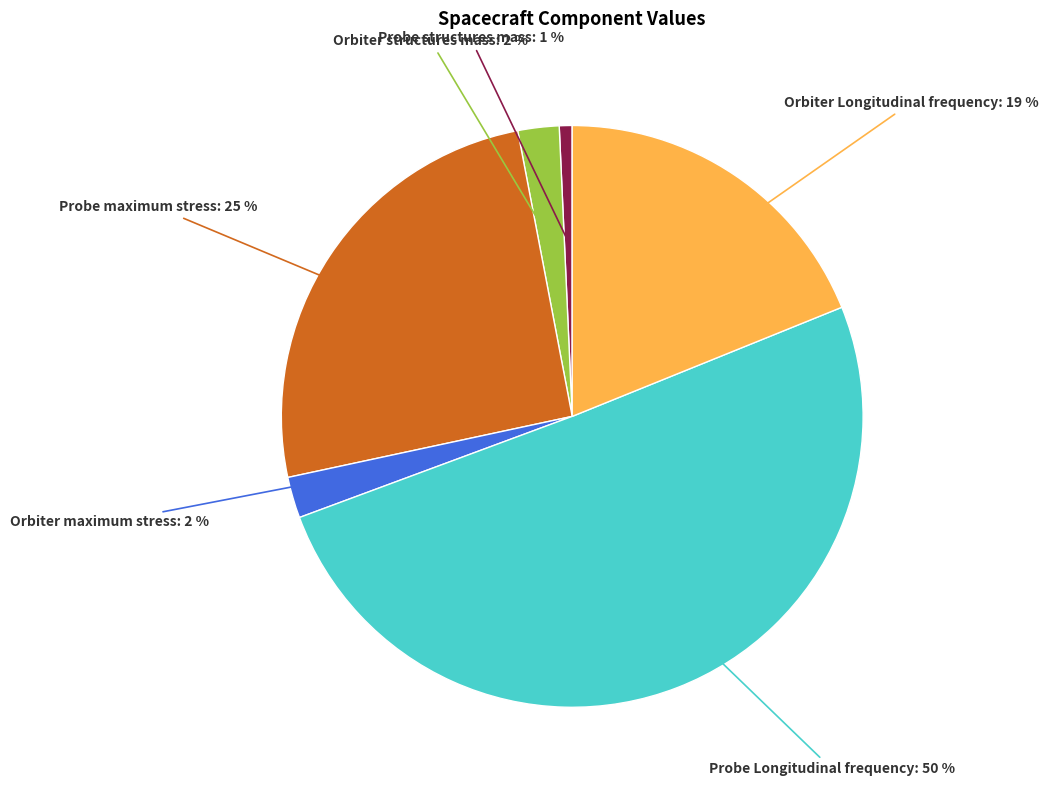

Count the number of slices in the pie.

6